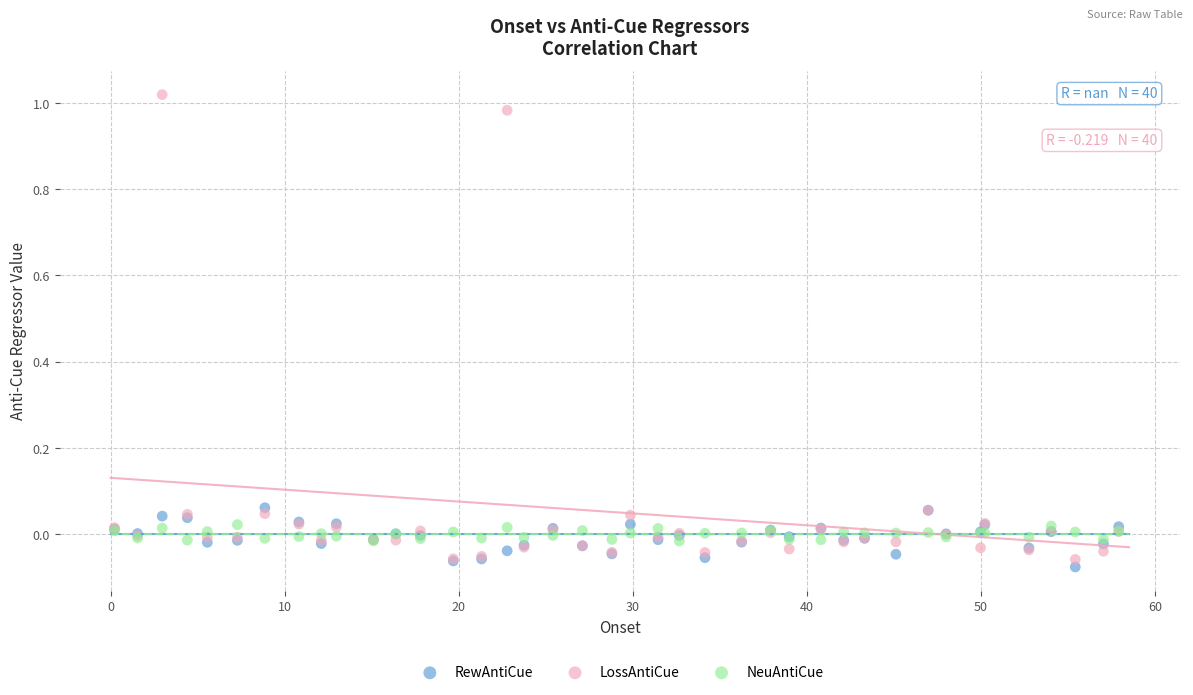

What is the X range (max minus min) for the scatter plot?

57.7